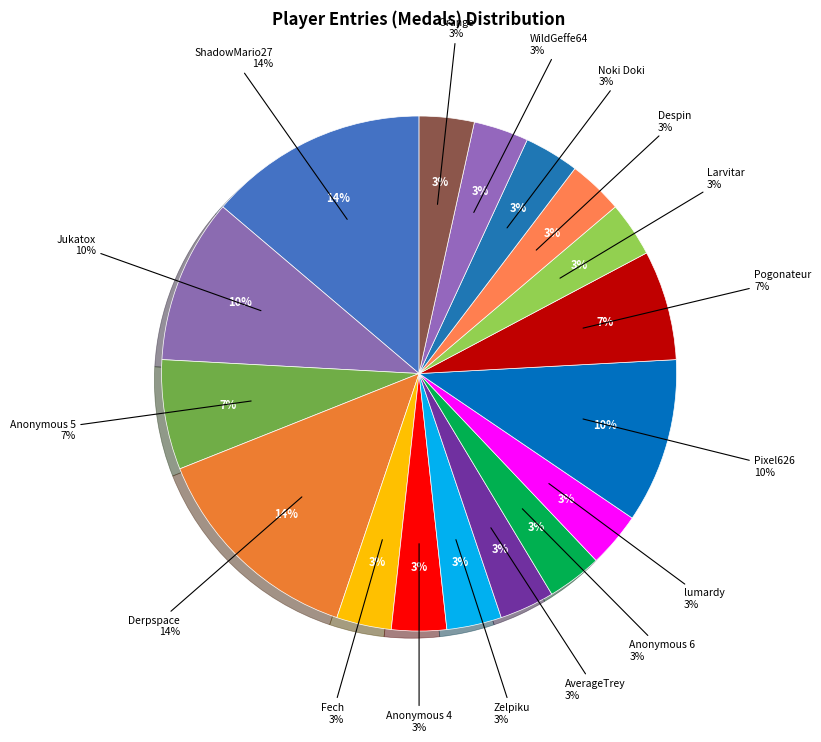

What percentage is the Derpspace slice, to the nearest percent?

14%